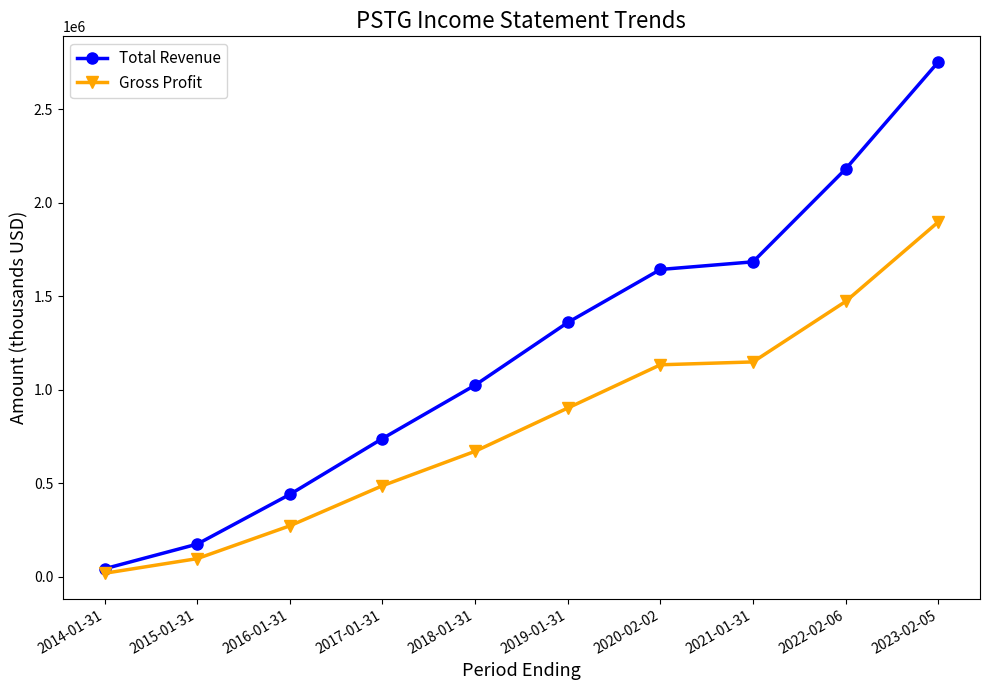

What is the difference between the maximum and minimum values in the Total Revenue series?

2710700